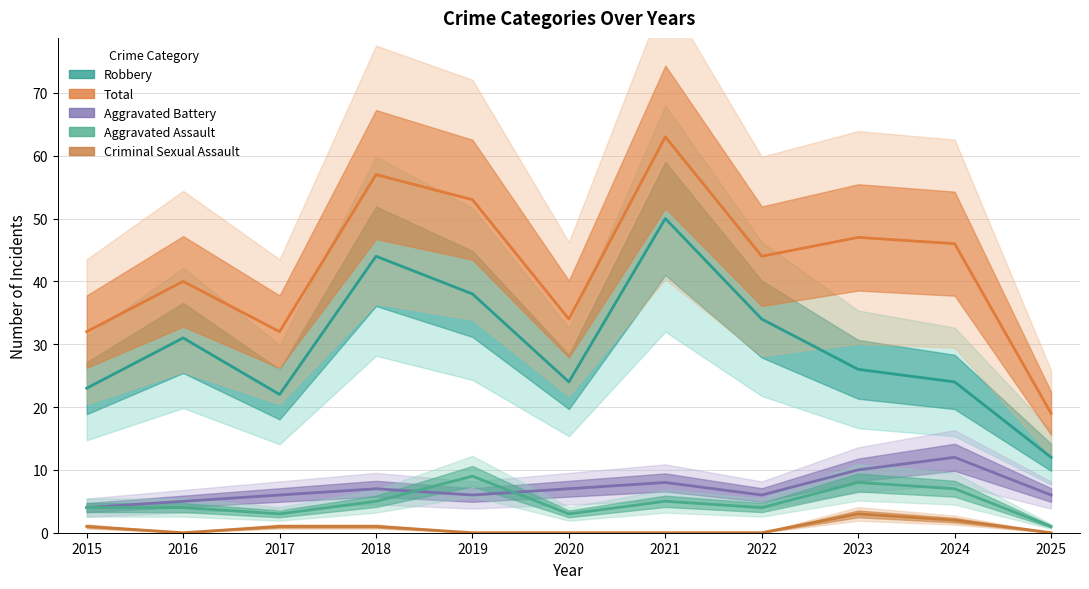

At how many categories does at least one series exceed 36?

7